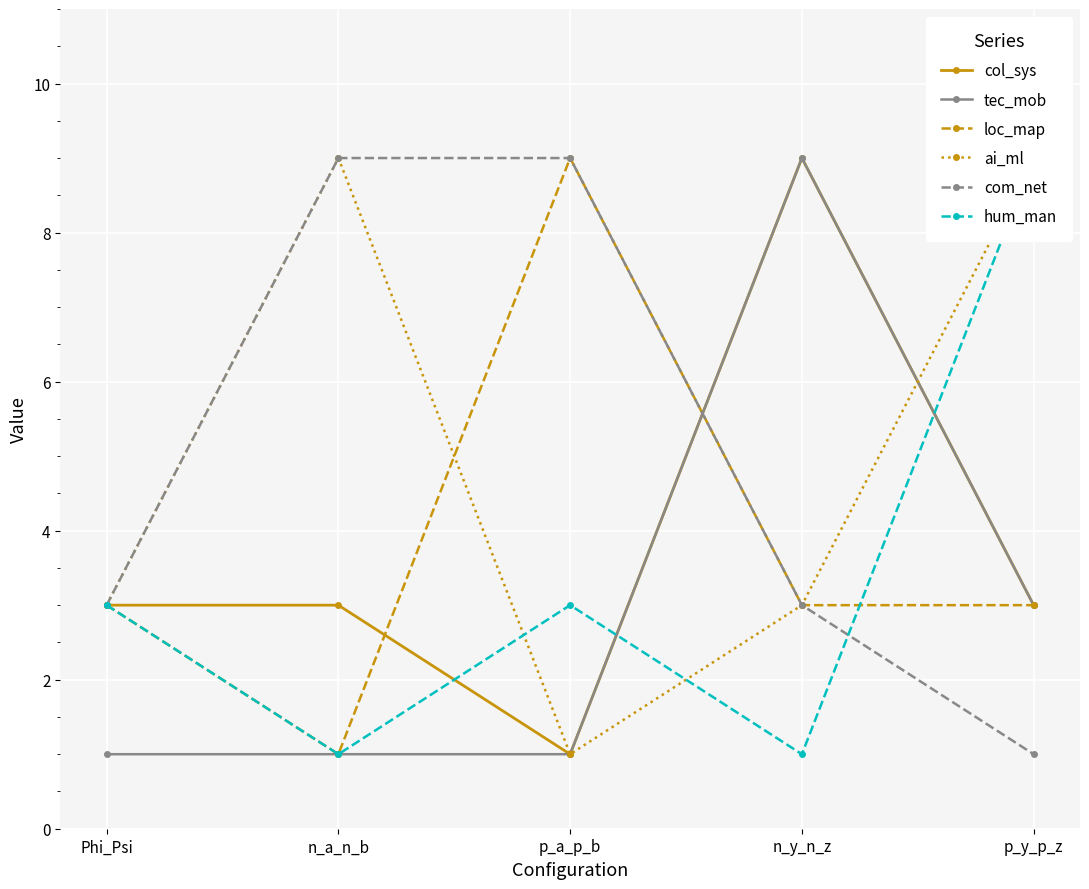

What is the sum of the hum_man values at n_a_n_b and n_y_n_z?

2